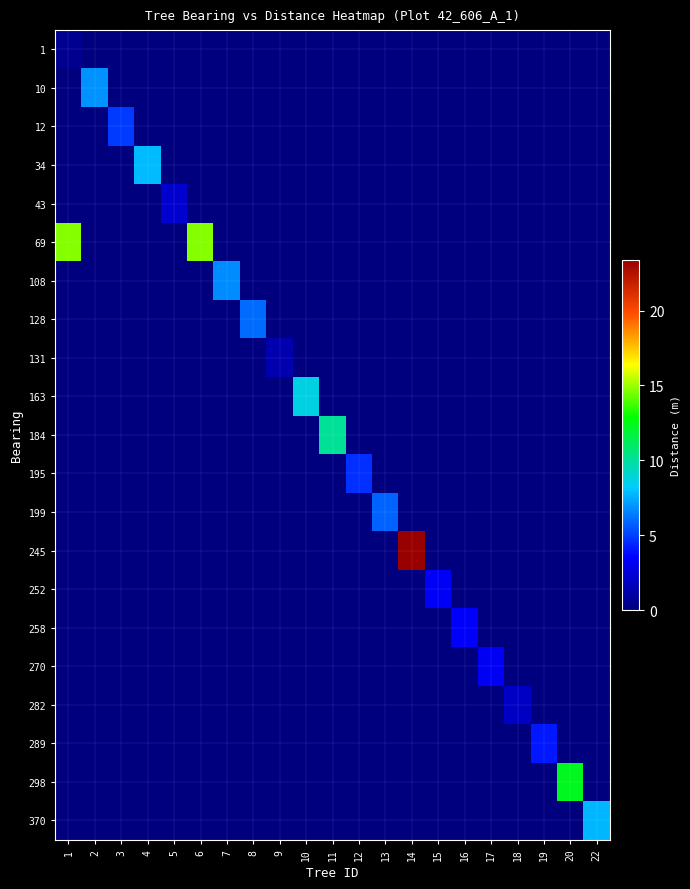

Which series changed the most between 17 and 18?

270